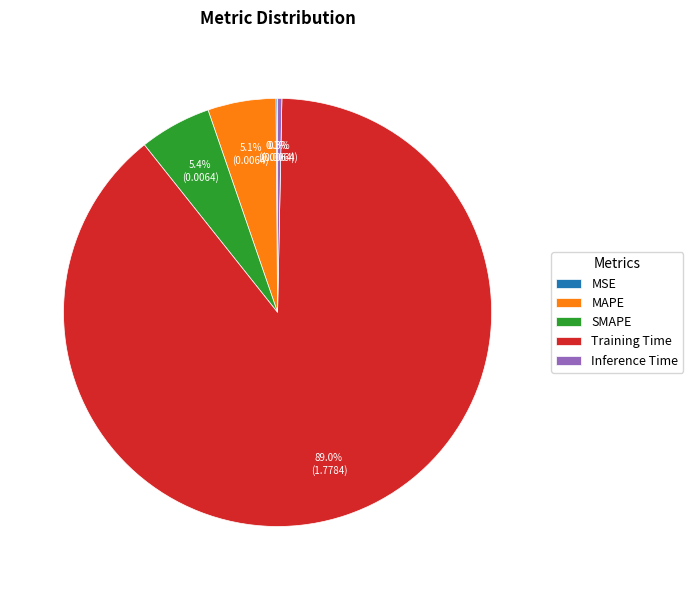

Is Training Time the majority of the pie?

Yes